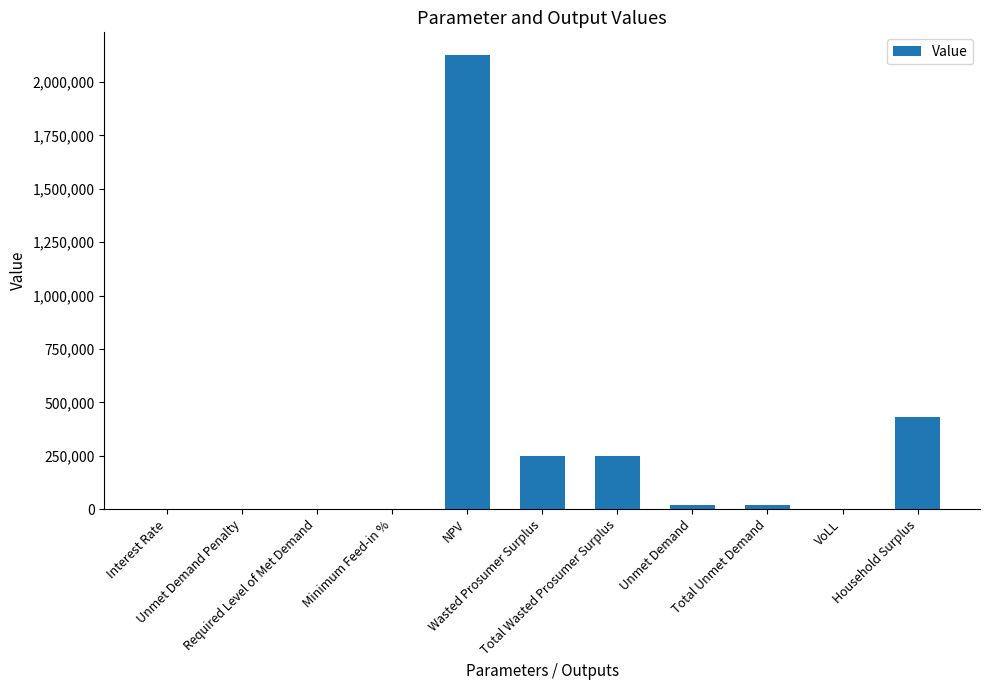

What is the change in value from Interest Rate to Total Unmet Demand?

+21177.9